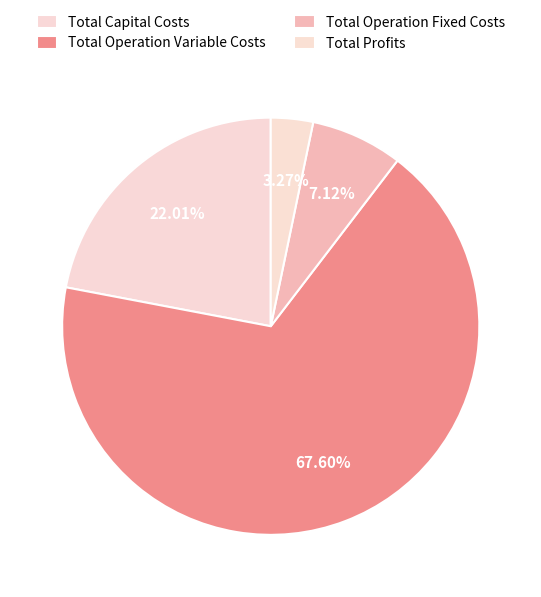

Between Total Operation Fixed Costs and Total Profits, which is larger?

Total Operation Fixed Costs